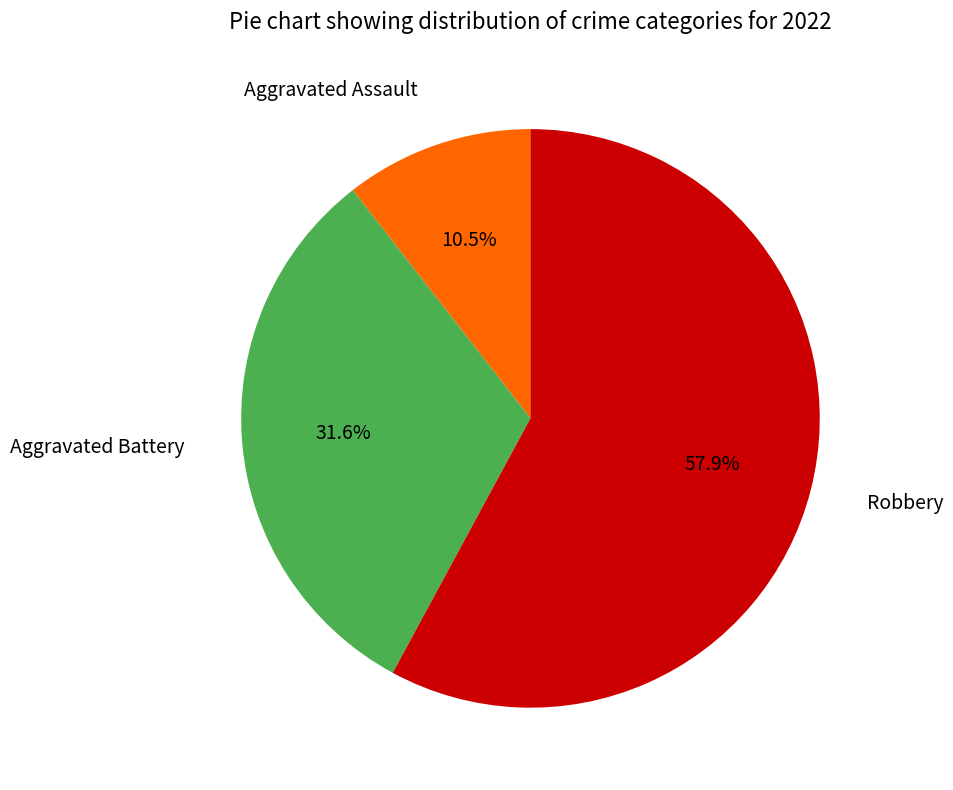

Does any single category account for the majority?

Yes